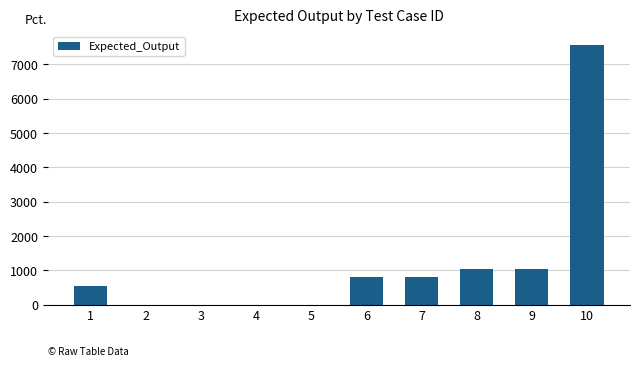

What is the change in value from 1 to 6?

+259.9